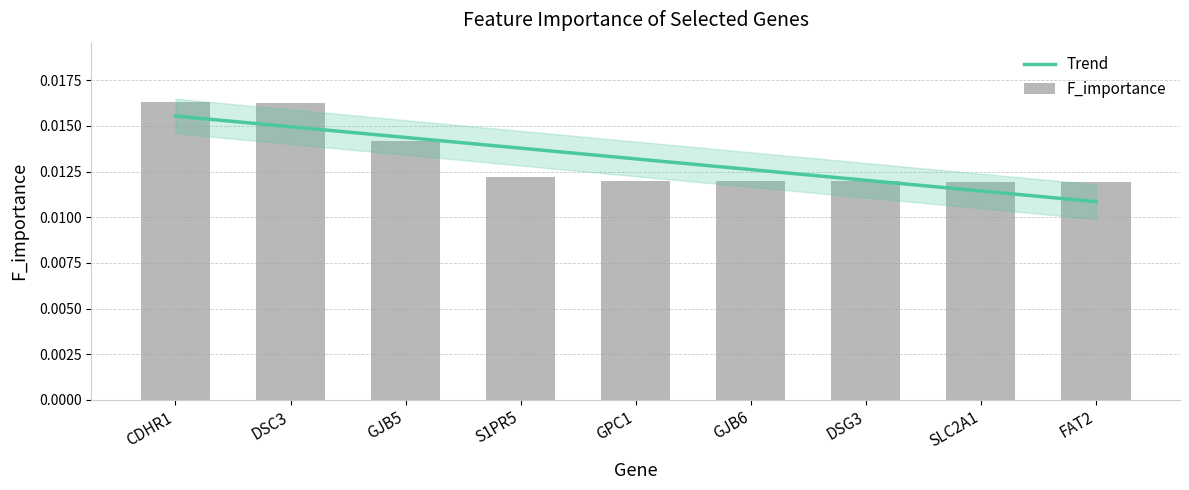

Is it true that the value at GJB5 is 0.0?

True